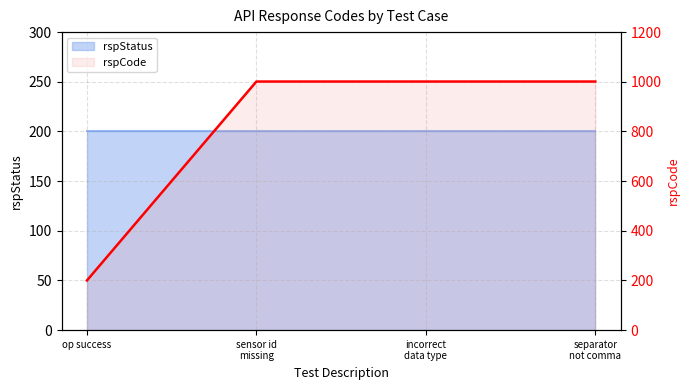

Is it true that the value at incorrect
data type is 1001?

True